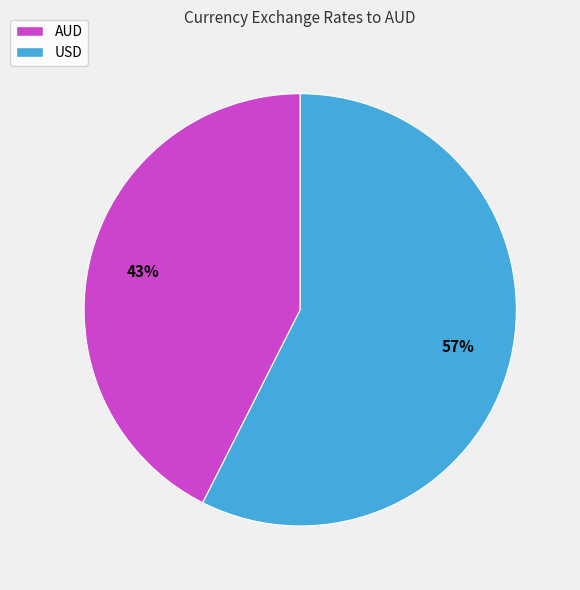

Rank the categories by value from lowest to highest.

AUD, USD